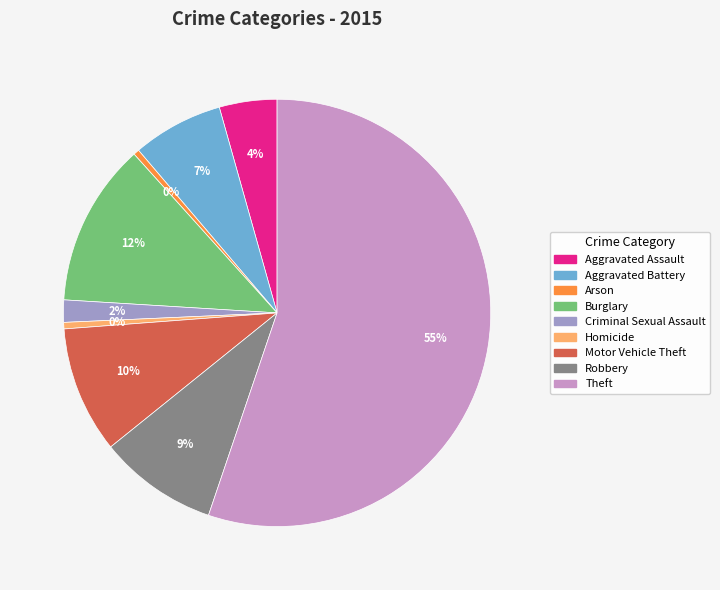

Combined, do Theft and Burglary account for over 50%?

Yes